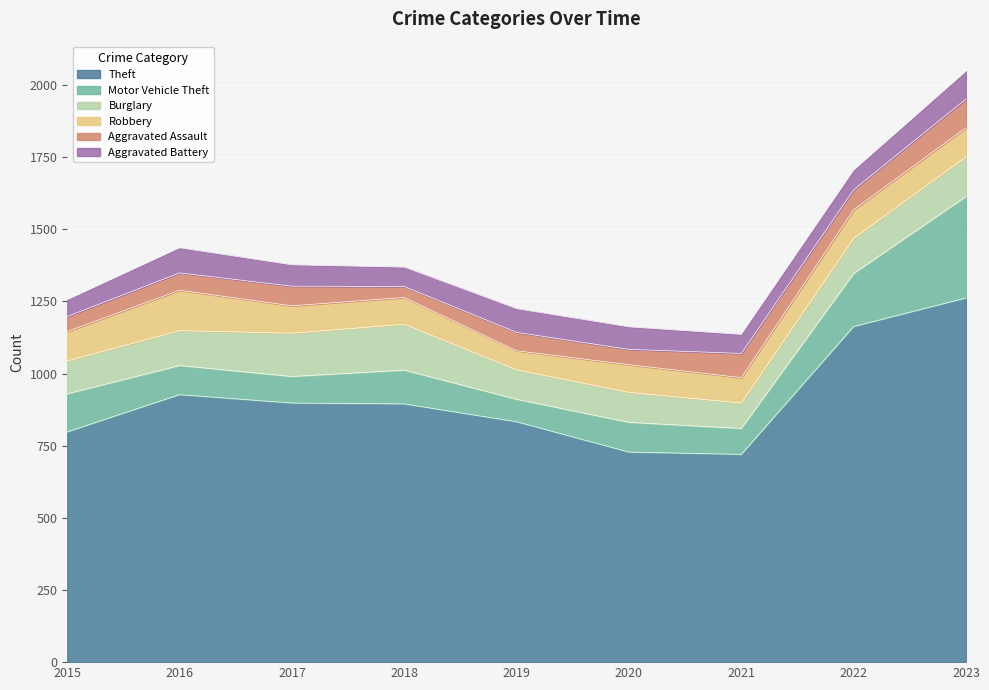

Which series ends up on top after the final intersection of Aggravated Assault and Aggravated Battery?

Aggravated Assault